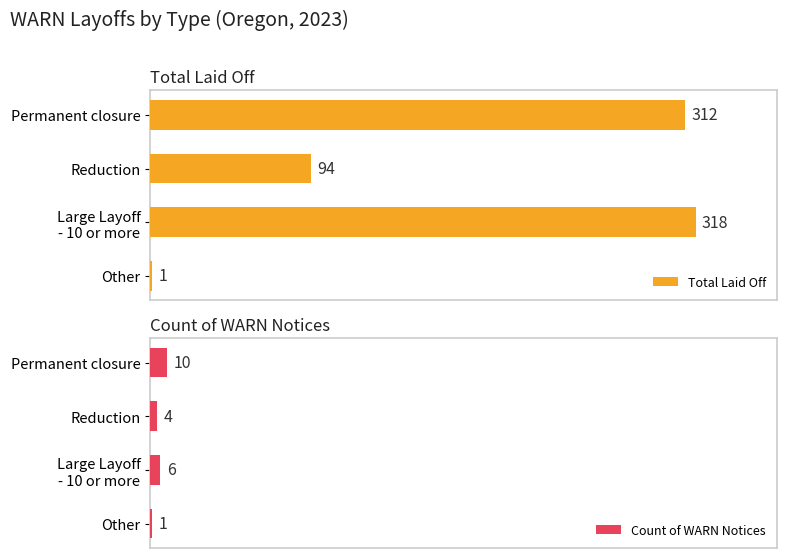

Which series has the widest spread of values?

Total Laid Off